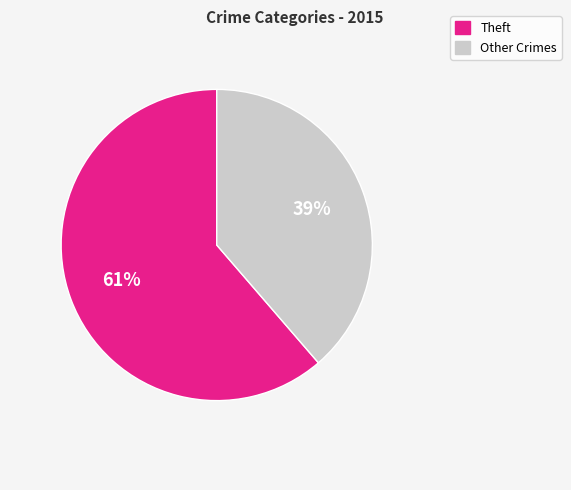

Which category has the biggest portion of the pie?

Theft